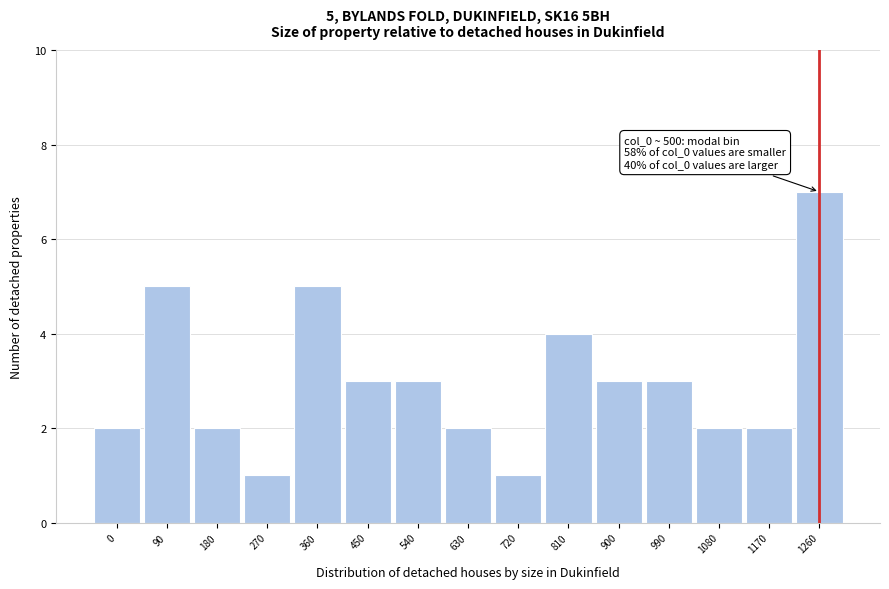

Reading left to right, extract all data points from this chart.

0=2	90=5	180=2	270=1	360=5	450=3	540=3	630=2	720=1	810=4	900=3	990=3	1080=2	1170=2	1260=7